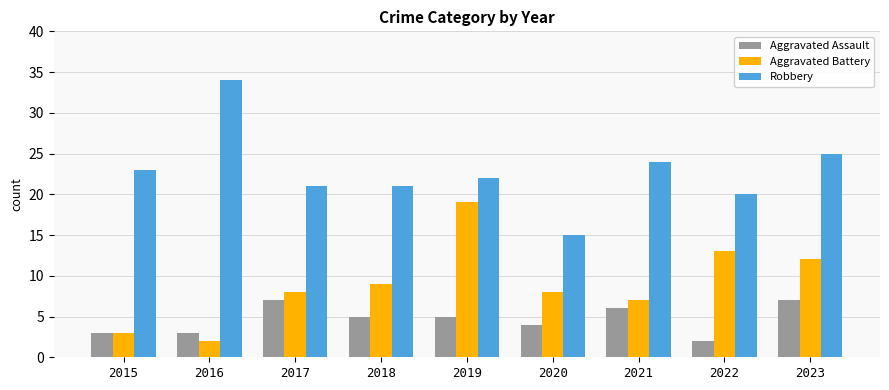

Count the number of categories in the chart.

9